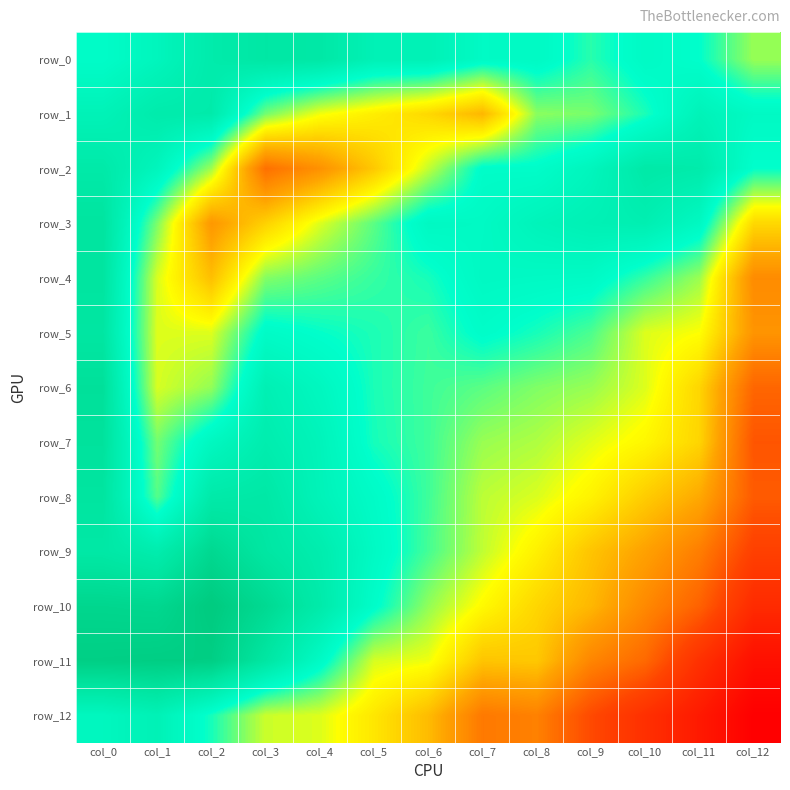

Rank the categories by row_7 value from lowest to highest.

col_12, col_11, col_10, col_9, col_8, col_7, col_1, col_6, col_5, col_2, col_4, col_3, col_0